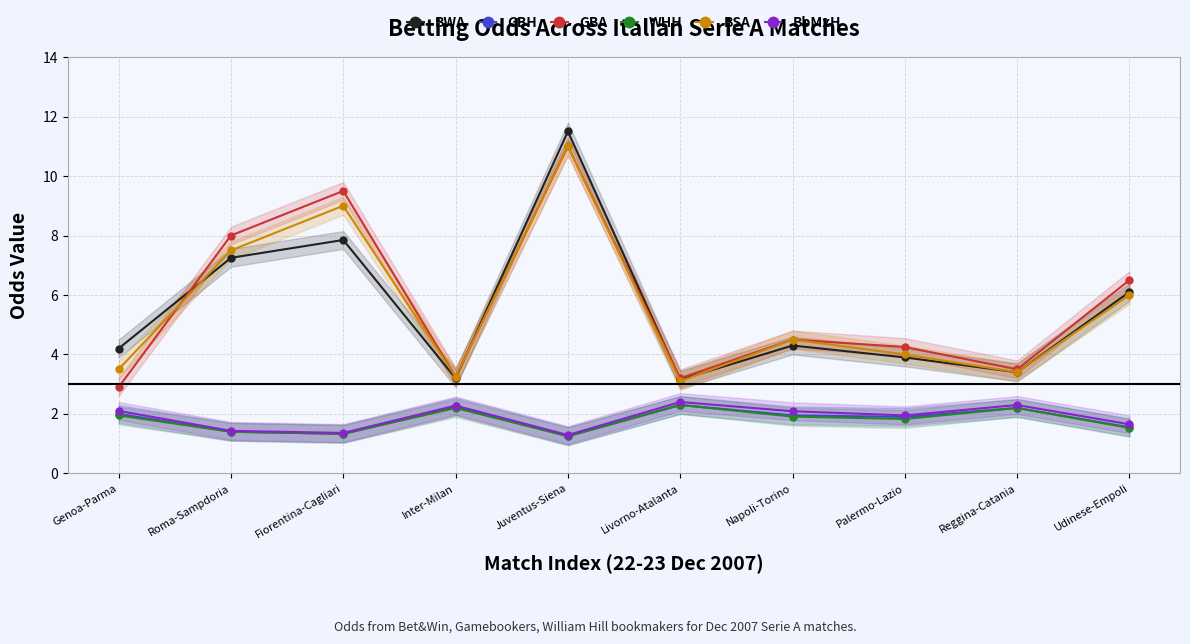

Which series has the largest total across all categories?

GBA